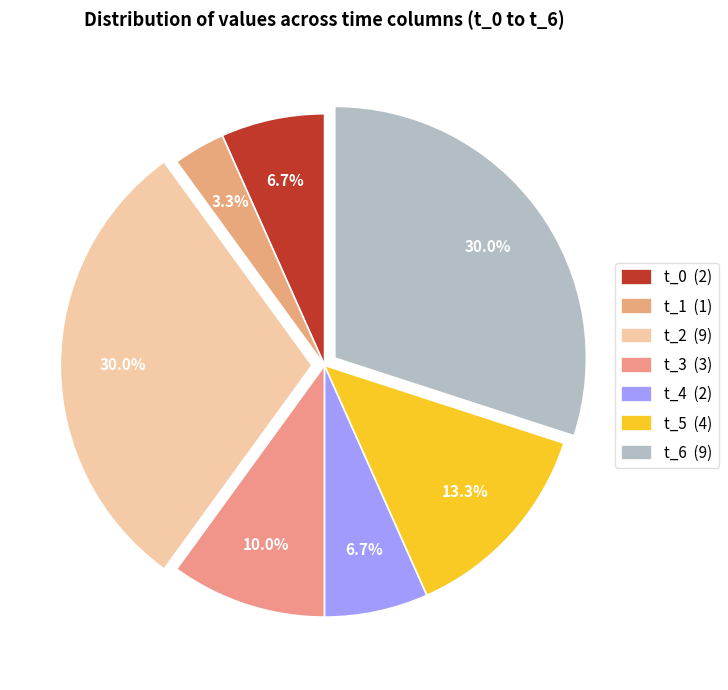

Is t_6 the majority of the pie?

No